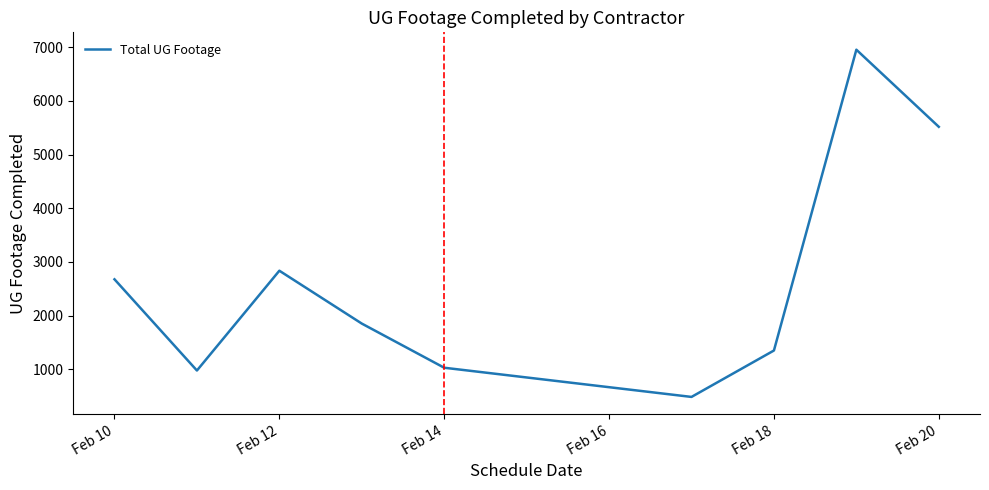

What is the difference between the maximum and minimum values?

6471